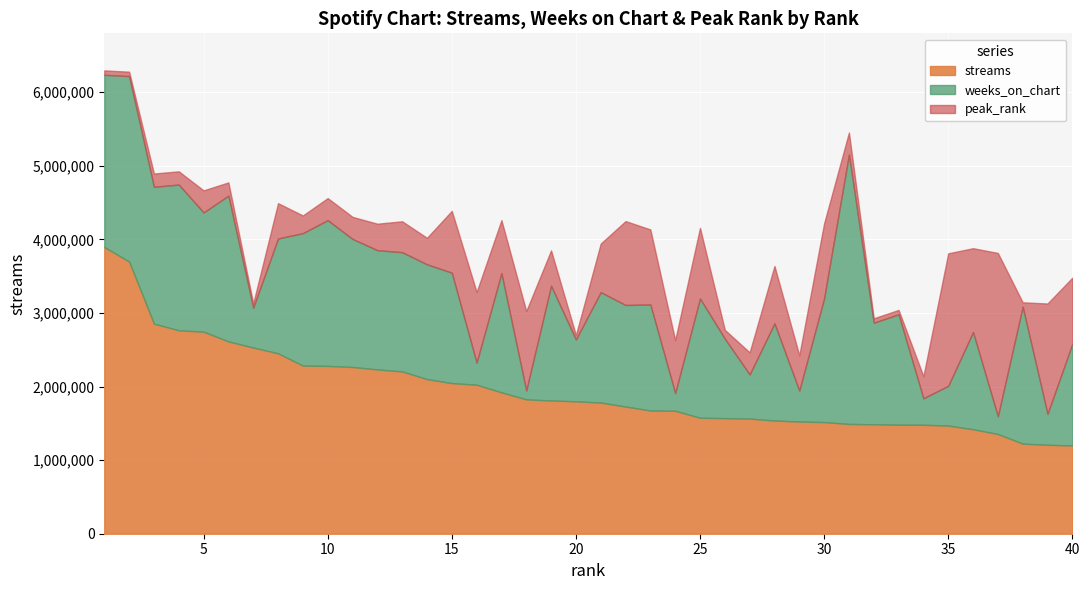

What is the highest value of the streams series?

3894838